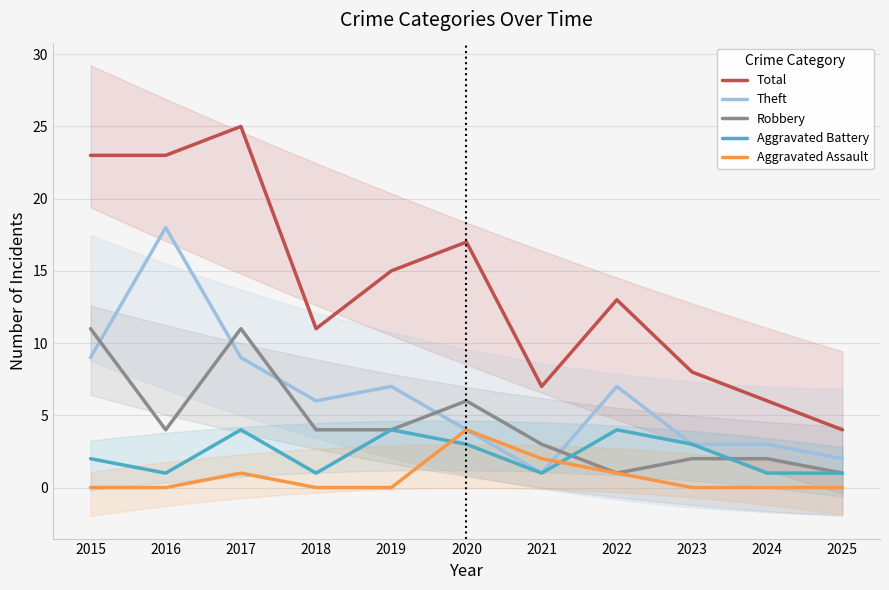

What is the difference between the maximum and minimum values in the Theft series?

17